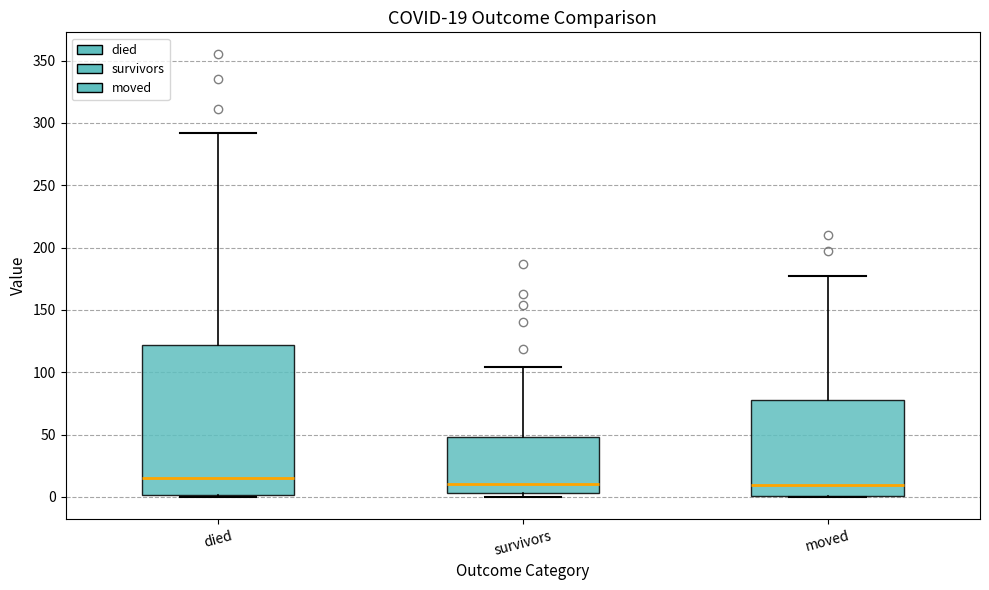

Which box is the tallest, from its lower edge to its upper edge?

died